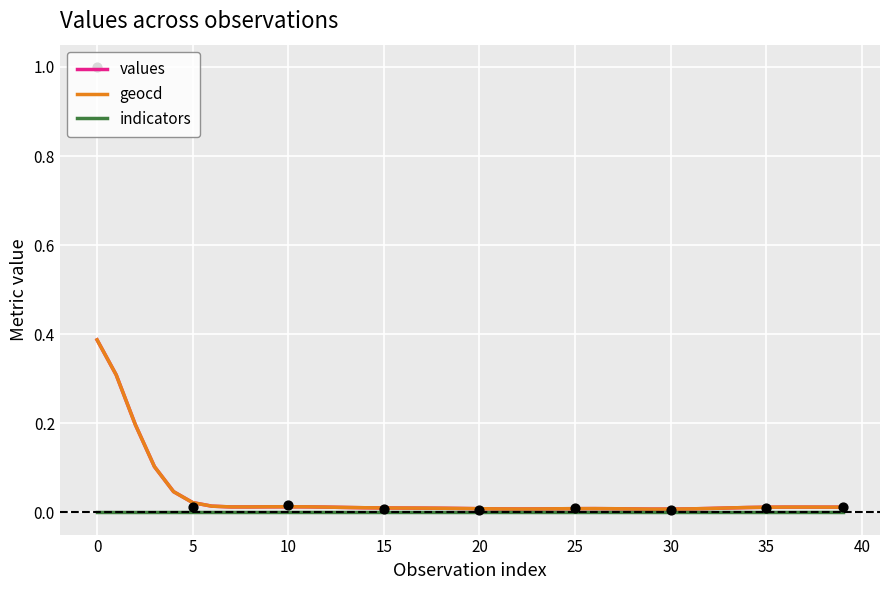

Which series reaches the minimum Y coordinate?

indicators